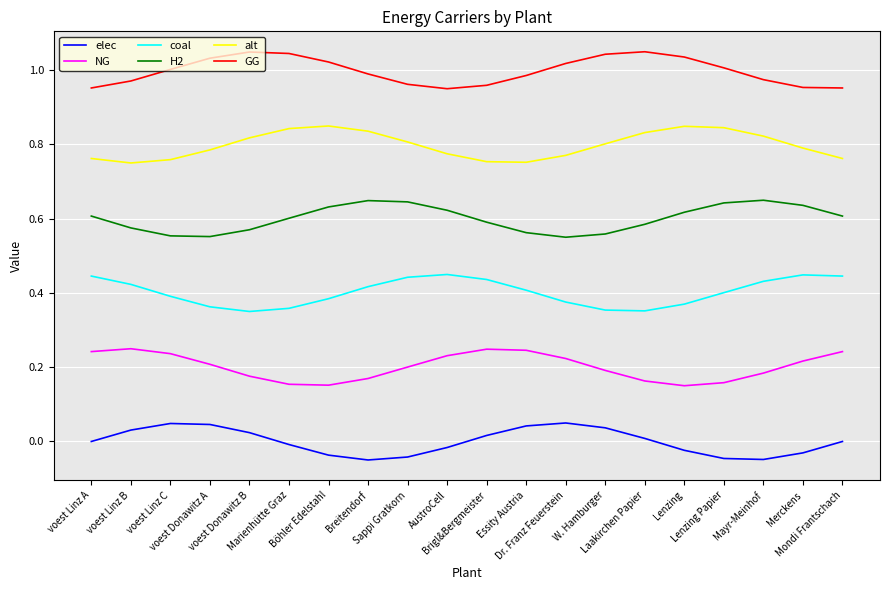

Does the chart have visible grid lines?

Yes